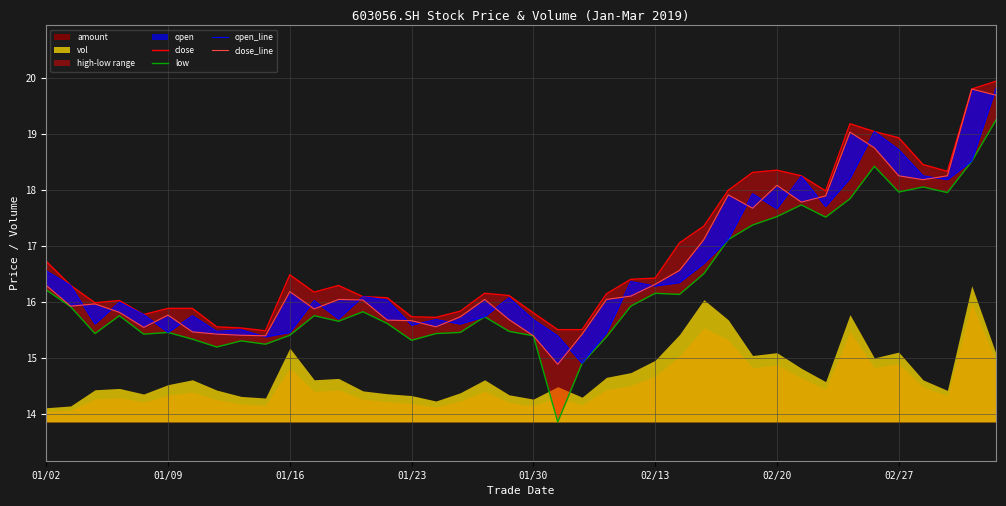

How many categories are shown in the chart?

40